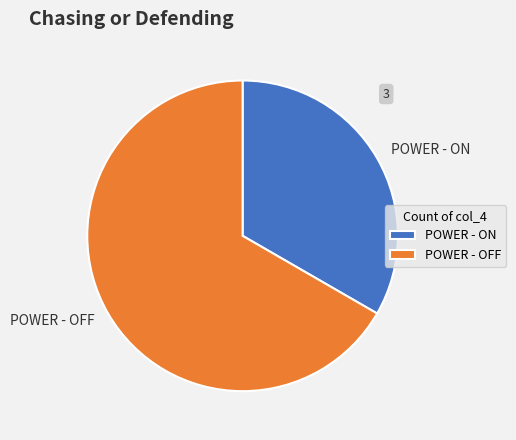

Do POWER - OFF and POWER - ON together represent more than half of the pie?

Yes